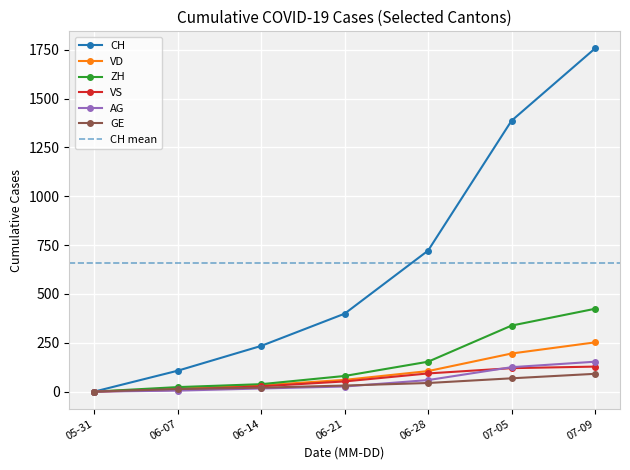

At how many categories does at least one series exceed 797?

2